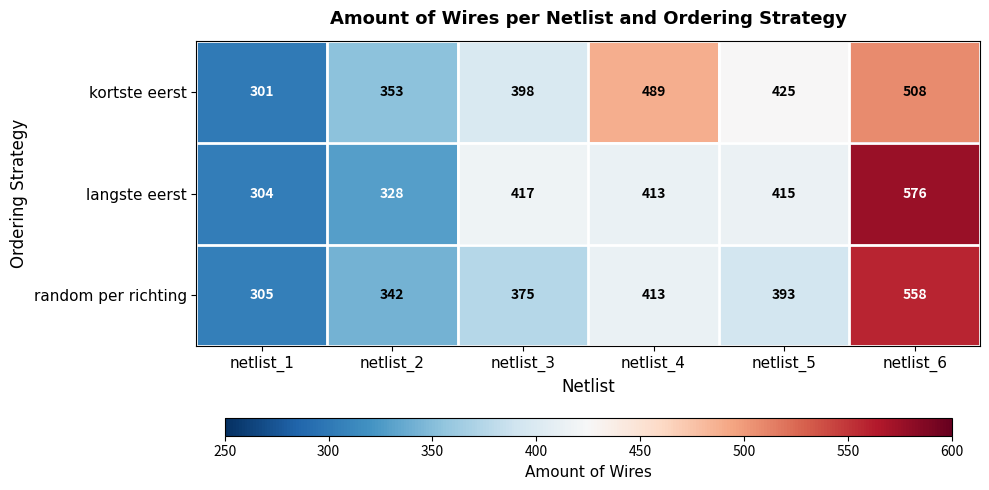

Which series has the largest total across all categories?

kortste eerst